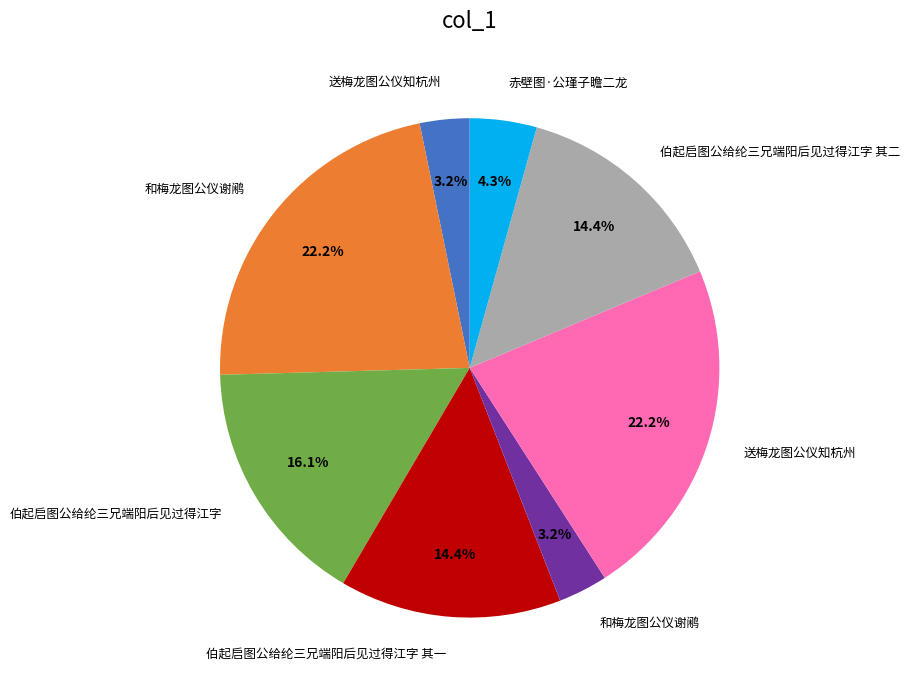

Is there a majority slice in this chart?

No